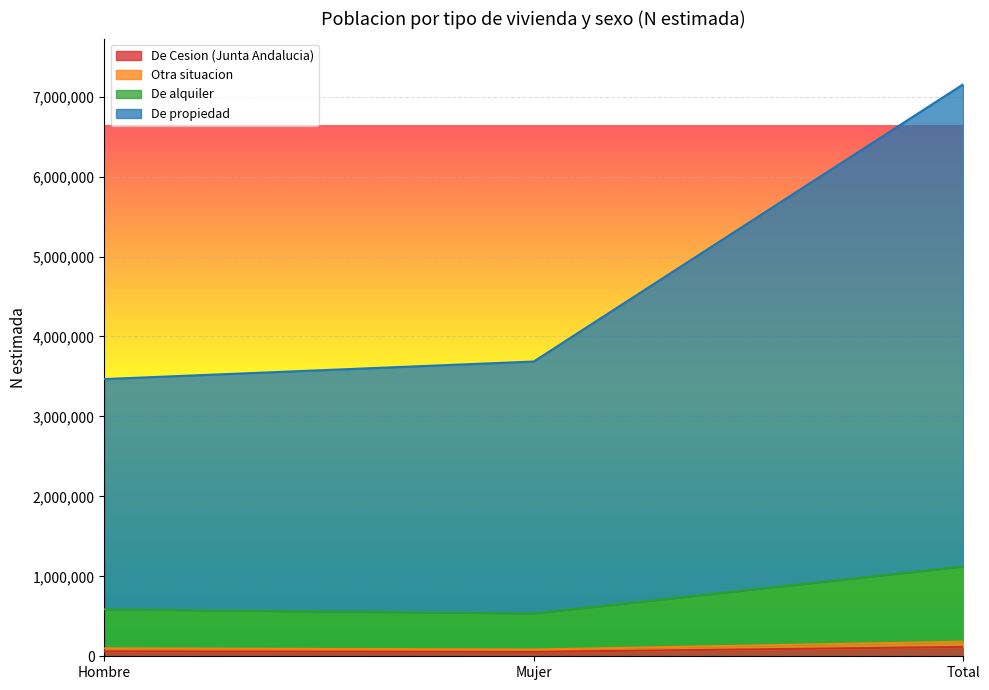

Reading right to left, what are all the values shown in this chart?

De Cesion (Junta Andalucia): Total=116675	Mujer=55216	Hombre=61459
Otra situacion: Total=182847	Mujer=83911	Hombre=98936
De alquiler: Total=1123520	Mujer=536427	Hombre=587094
De propiedad: Total=7153329	Mujer=3686455	Hombre=3466875